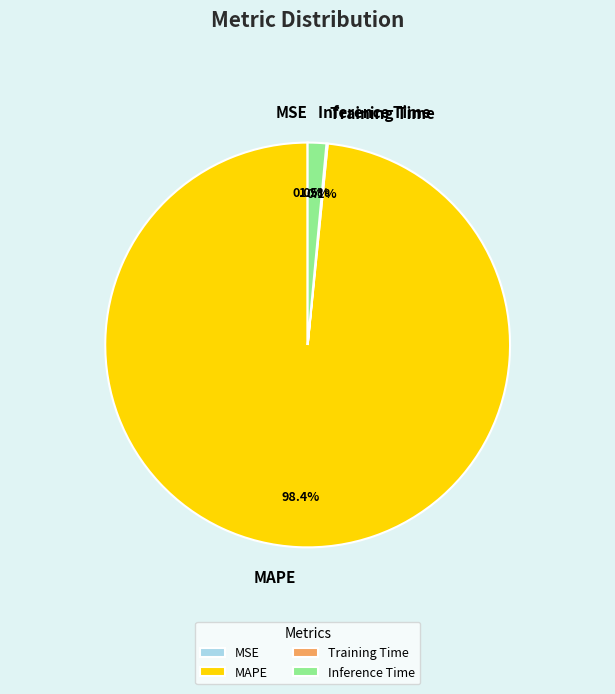

Which slice is the largest?

MAPE